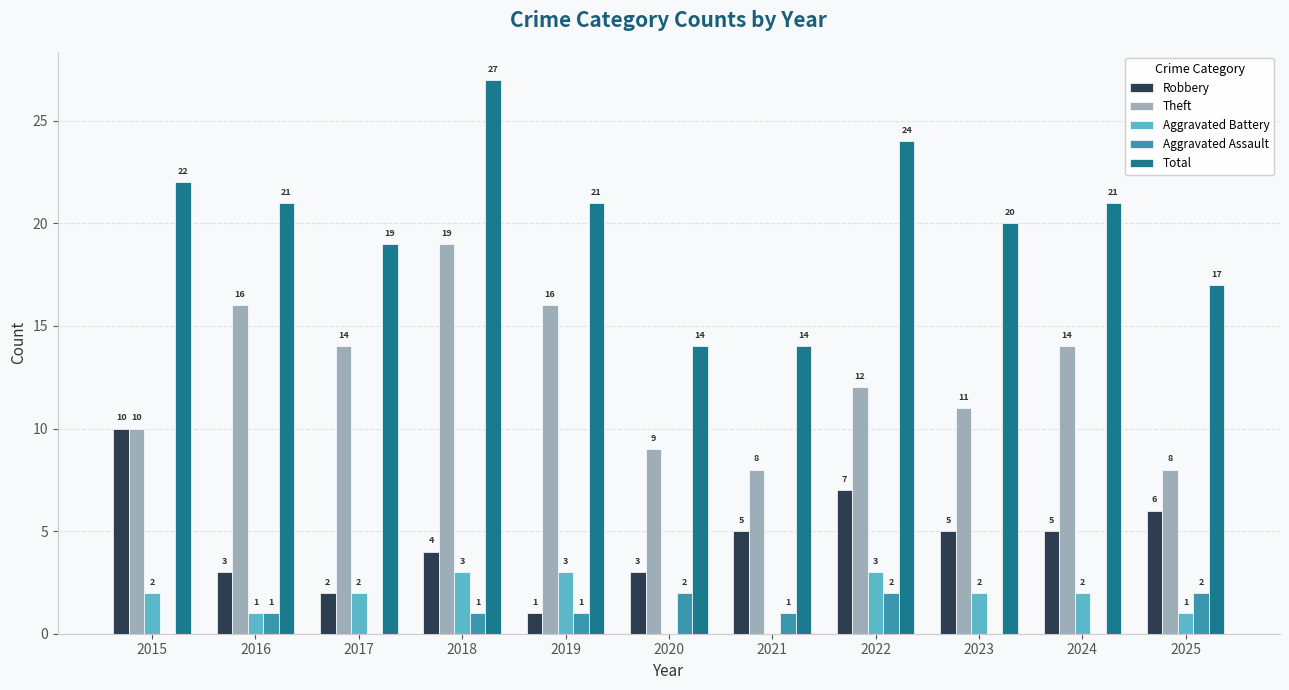

Reading left to right, extract all data points from this chart.

Robbery: 10	3	2	4	1	3	5	7	5	5	6
Theft: 10	16	14	19	16	9	8	12	11	14	8
Aggravated Battery: 2	1	2	3	3	0	0	3	2	2	1
Aggravated Assault: 0	1	0	1	1	2	1	2	0	0	2
Total: 22	21	19	27	21	14	14	24	20	21	17